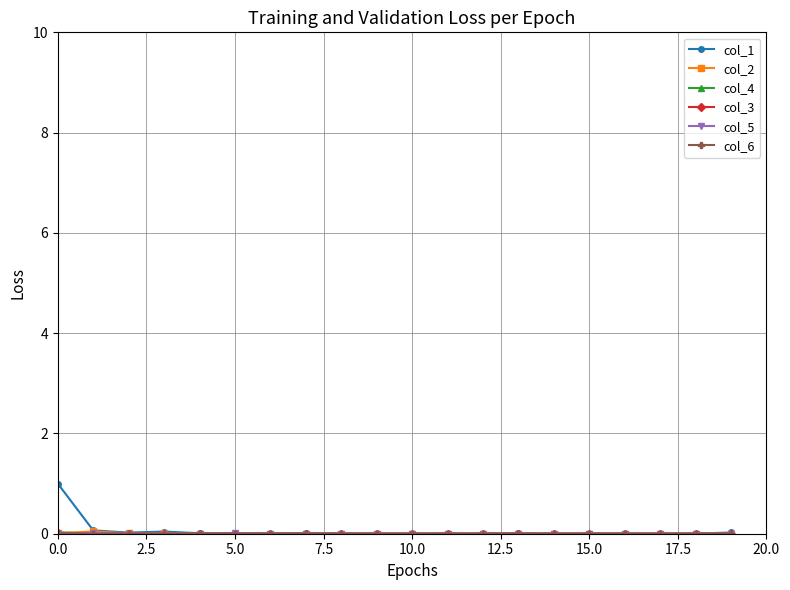

What is the maximum value shown in the chart?

1.0